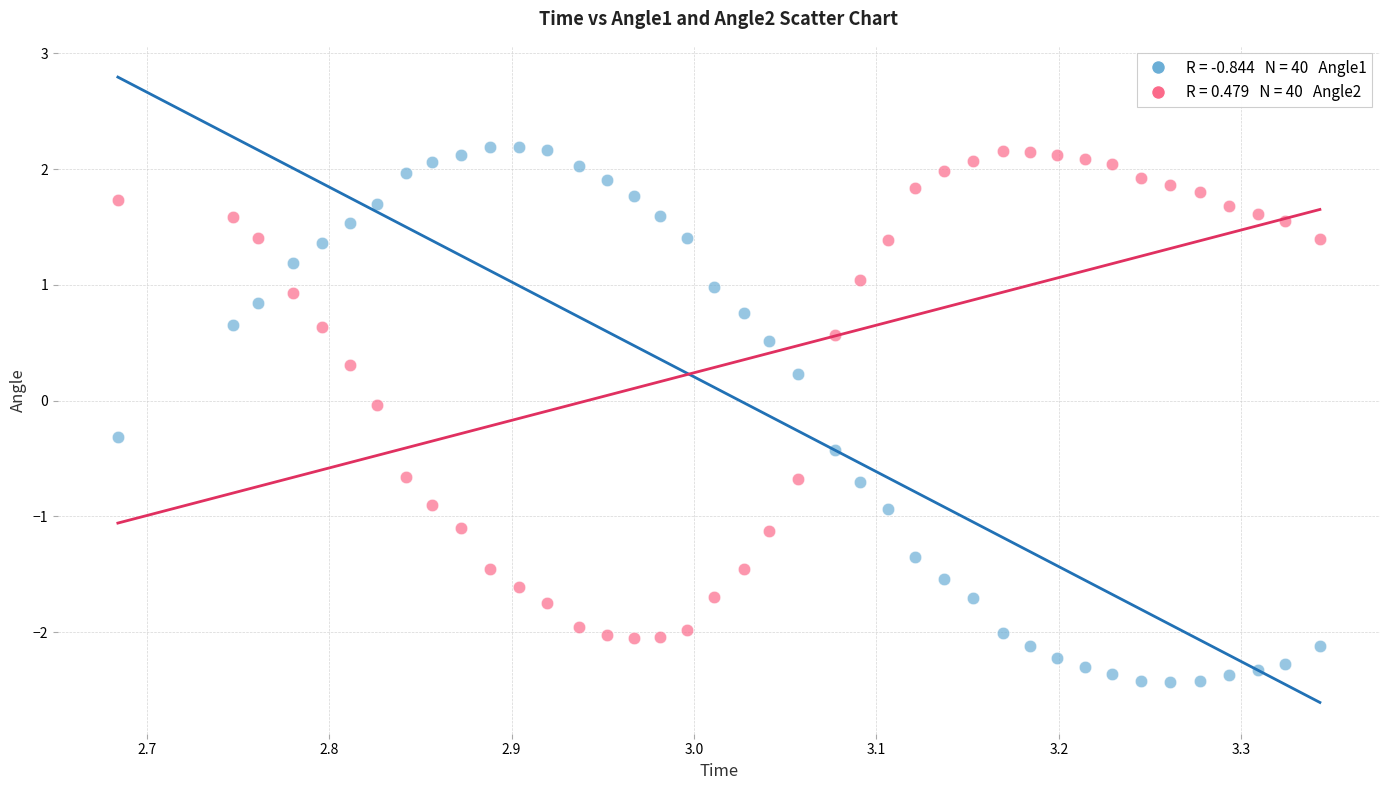

Across all data points, what is the range of X values (max minus min)?

0.7